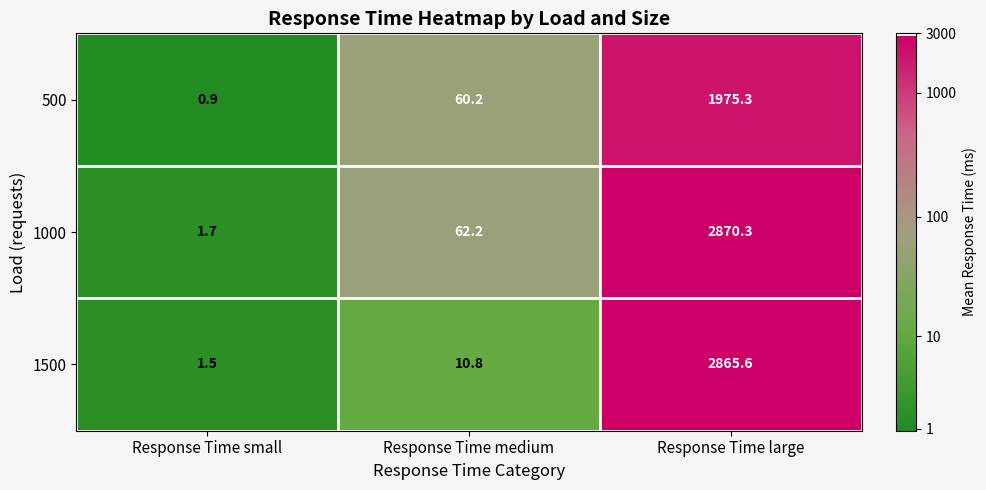

What is the maximum value shown in the chart?

2870.3